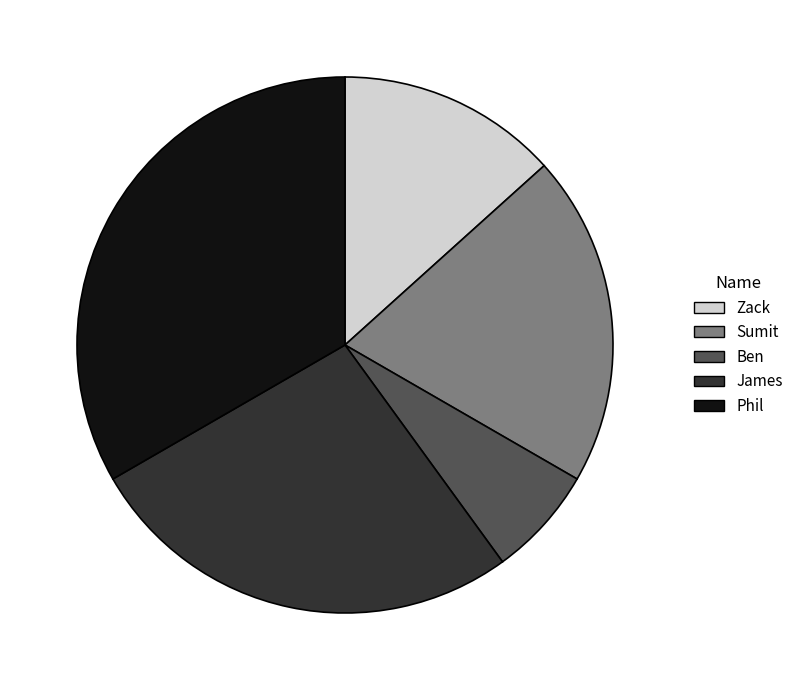

Does Sumit represent more than half of the total?

No